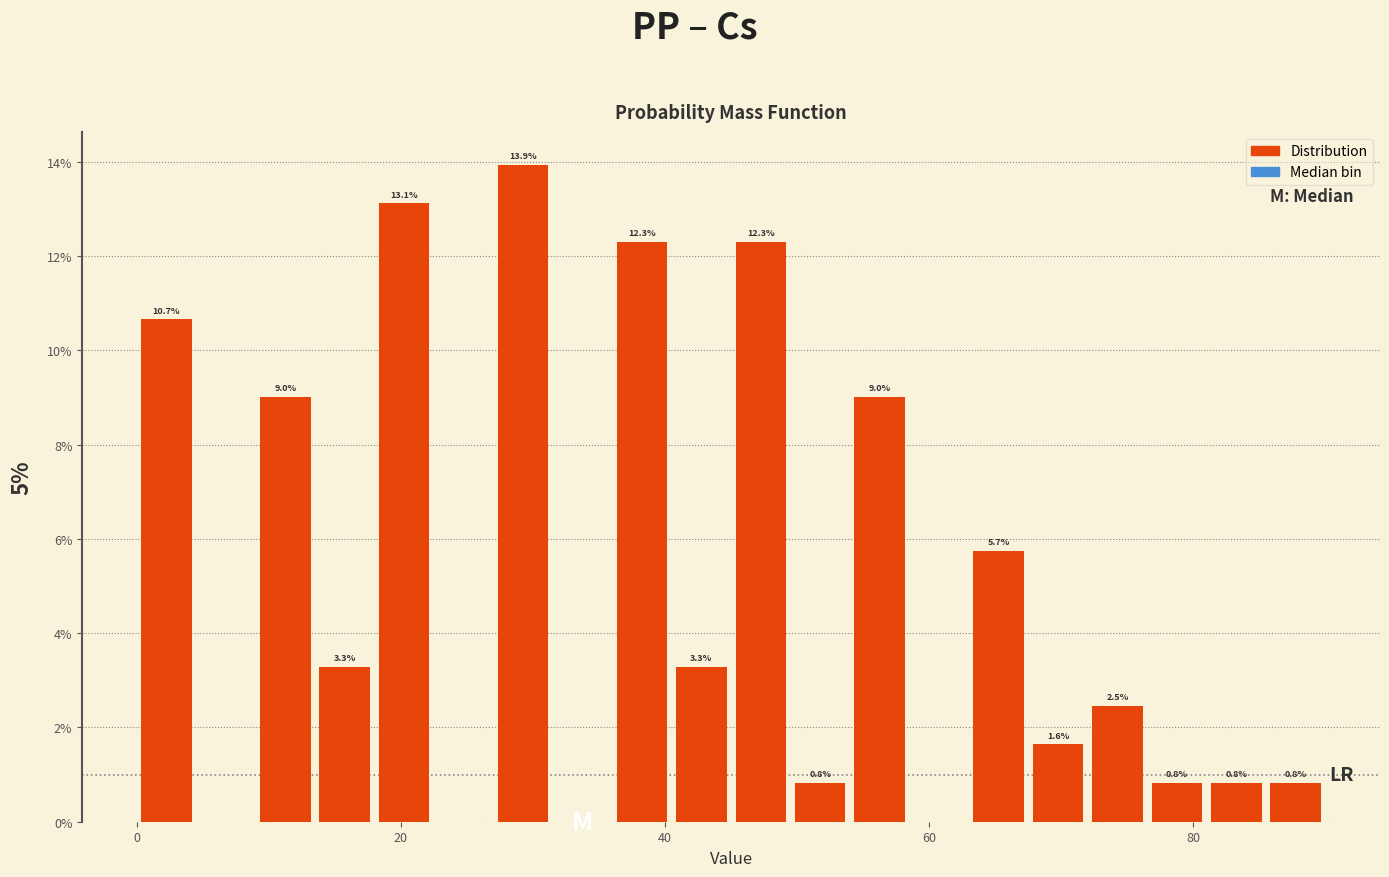

Around what value on the x-axis is the tallest bar? Give the approximate position of its centre, as read against the axis.

30